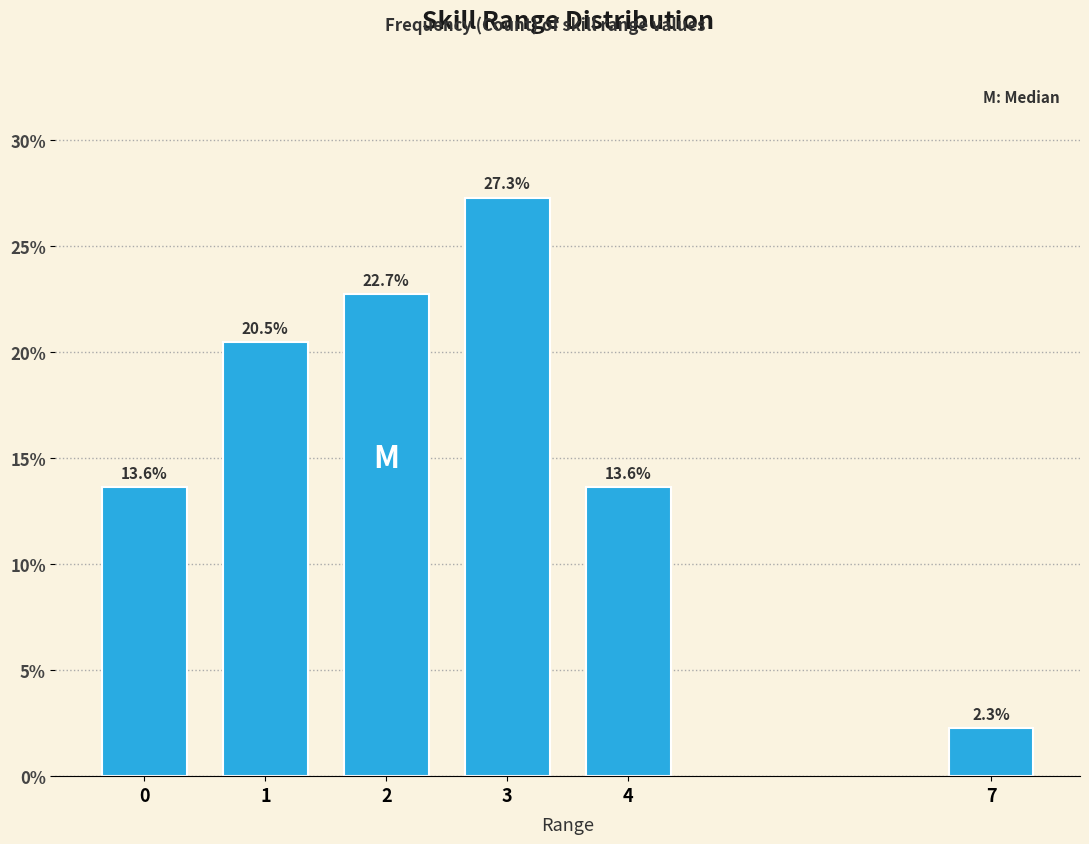

Reading left to right, transcribe all the data shown in this chart.

0=13.6	1=20.5	2=22.7	3=27.3	4=13.6	7=2.3